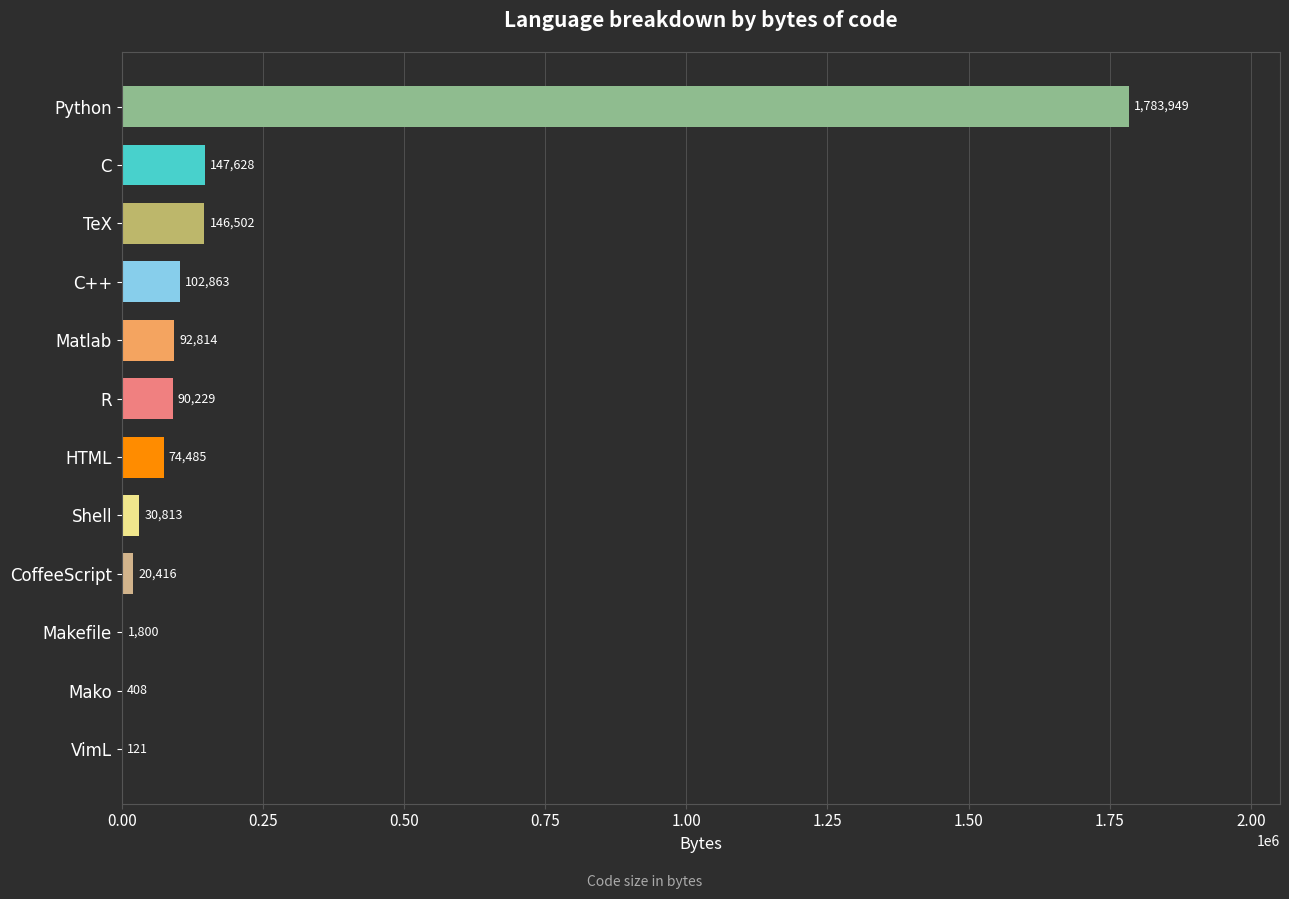

Between Makefile and Mako, which is larger?

Makefile